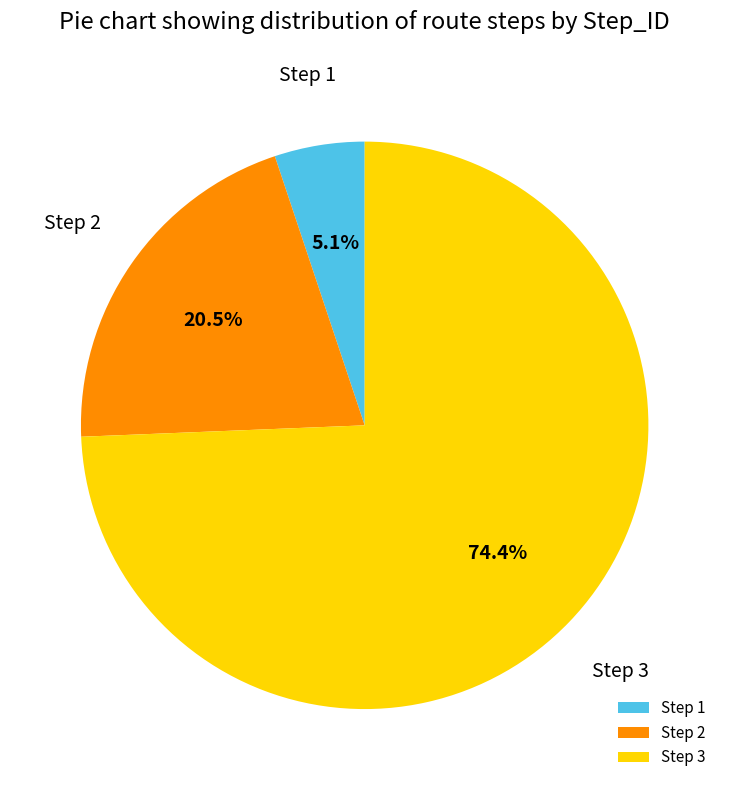

Which category has the smallest portion of the pie?

Step 1